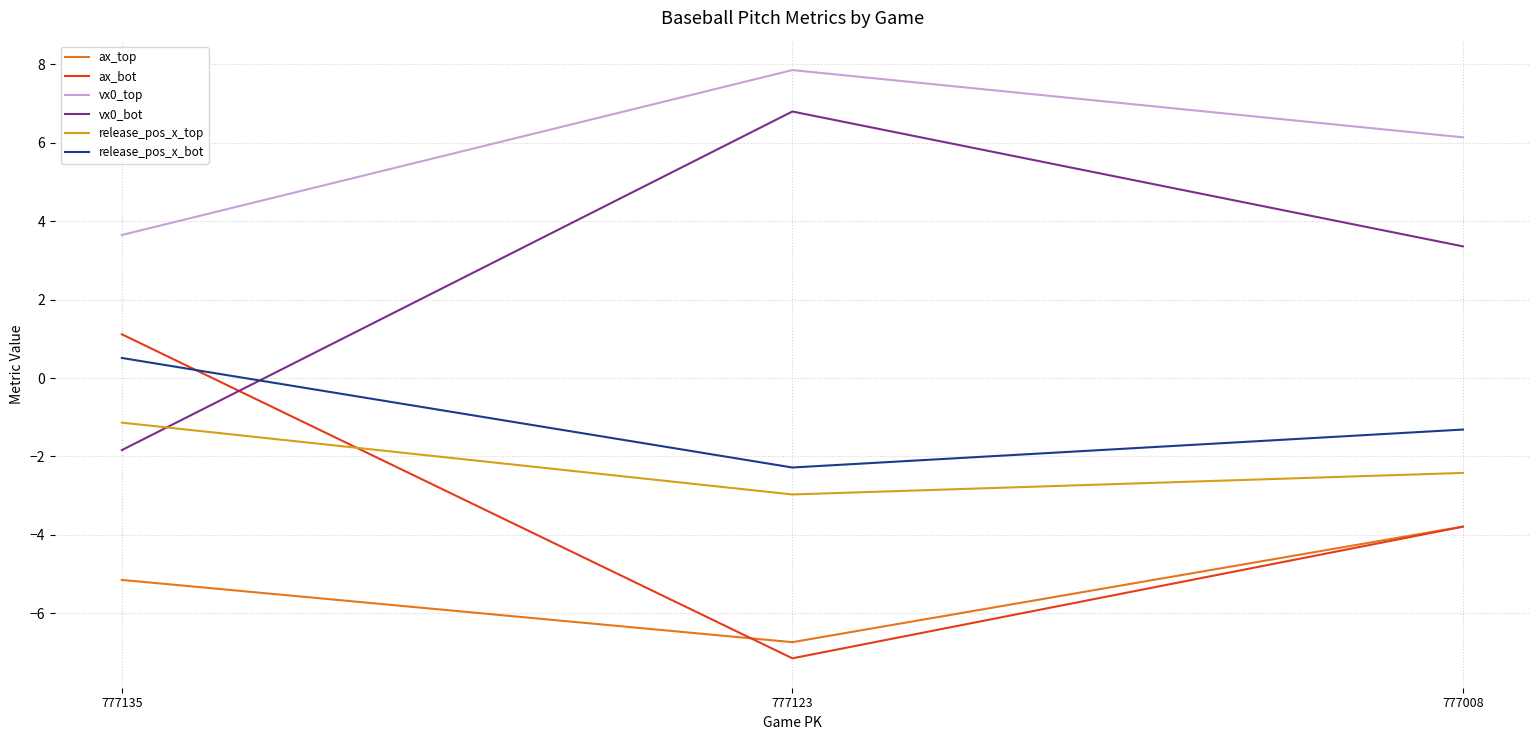

At which category does the chart reach its minimum across all series?

777123